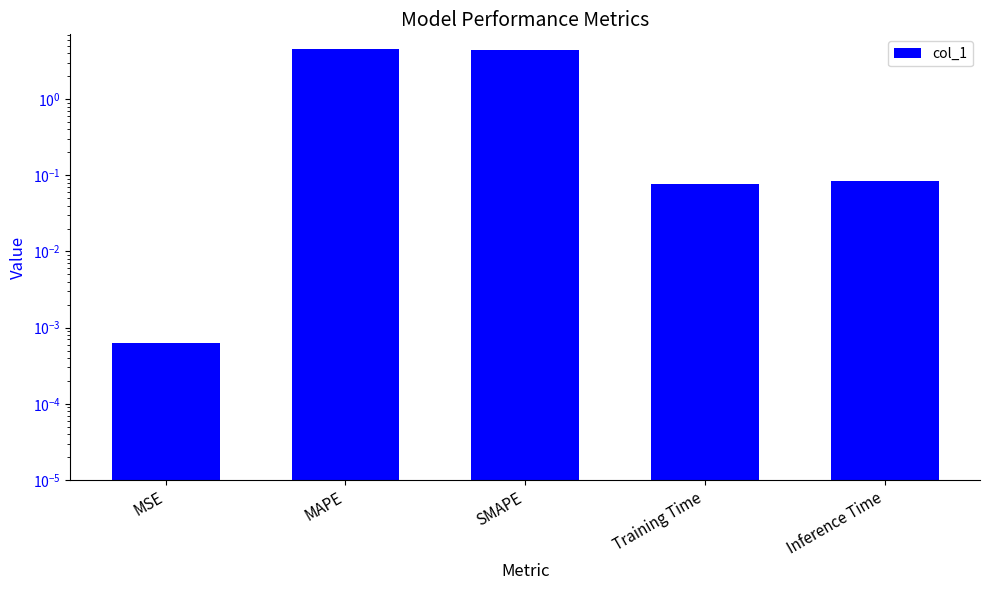

How many series are shown in this chart?

1